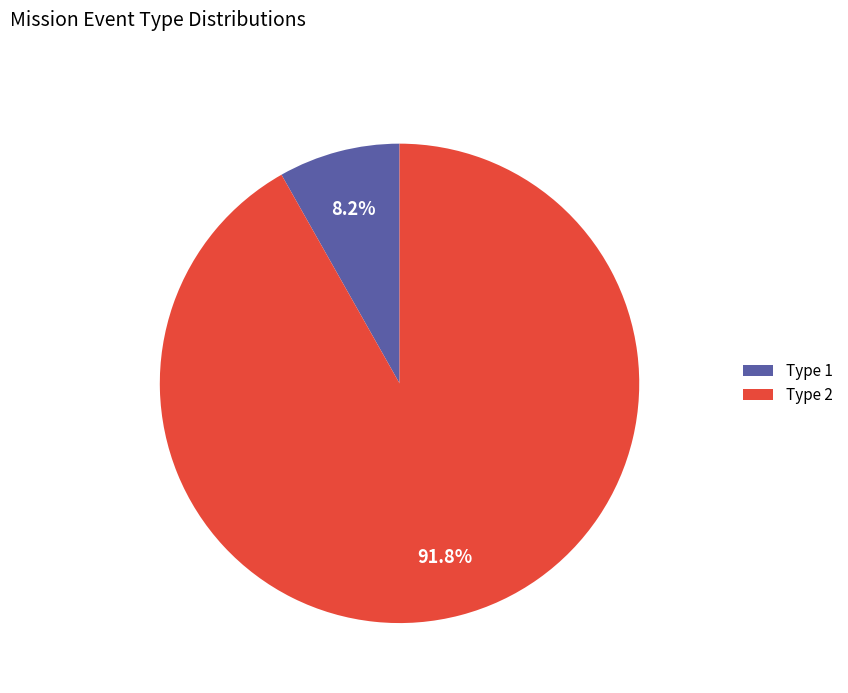

To the nearest percent, what is the combined percentage of Type 1 and Type 2?

100%